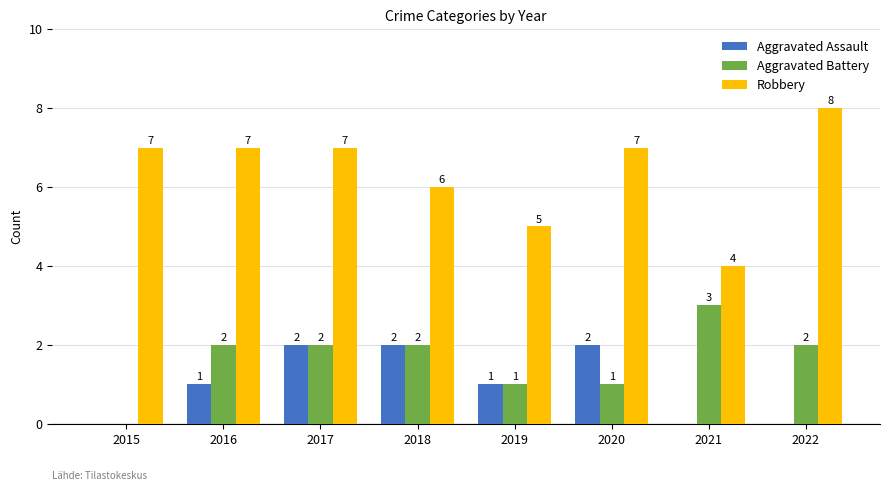

True or false: Aggravated Battery has a value of 1 at 2020.

True